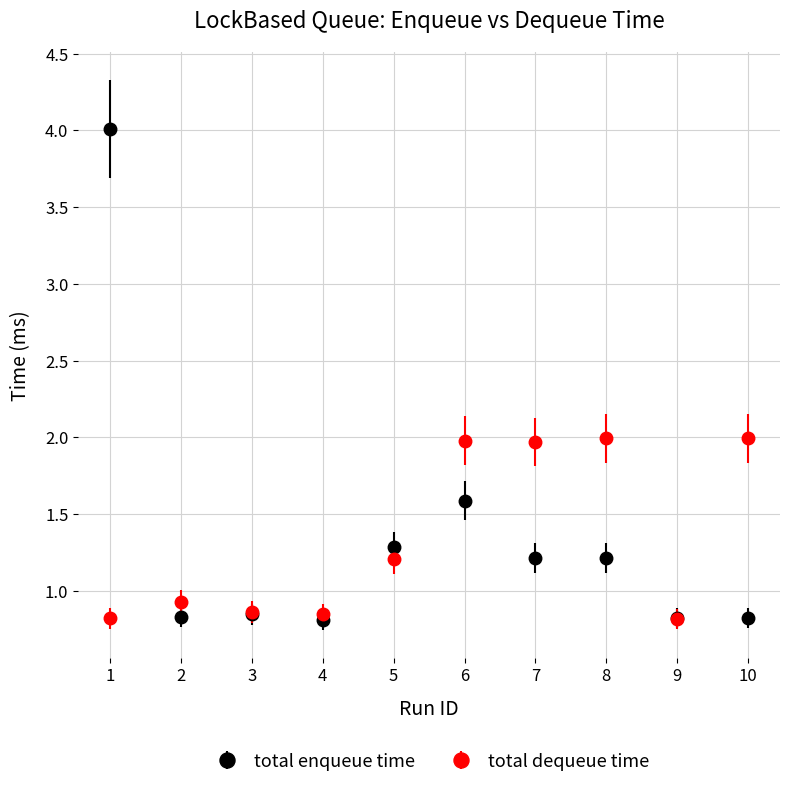

What are all the series names shown in the legend?

total enqueue time, total dequeue time